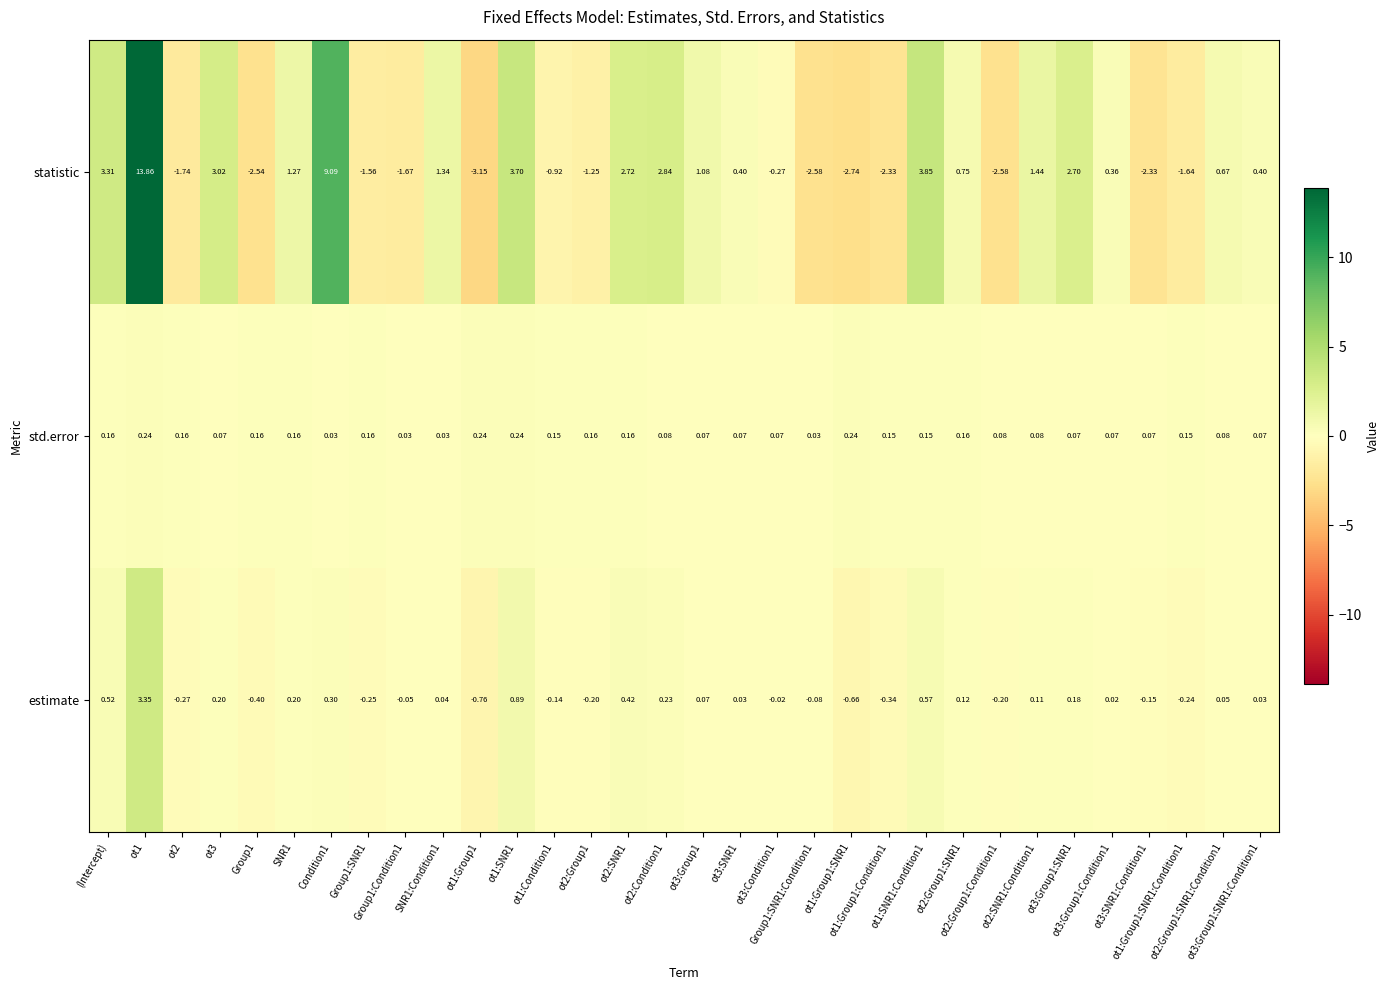

Which series has the widest spread of values?

statistic